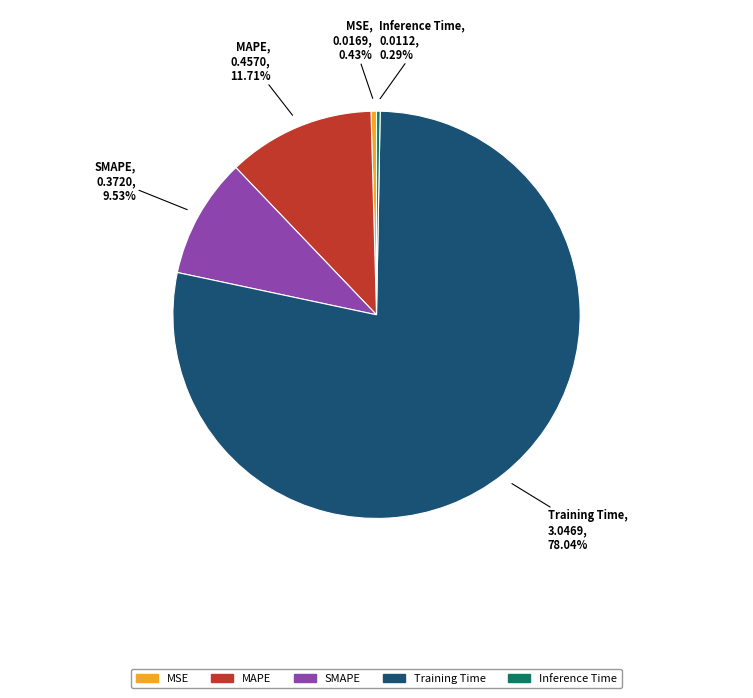

Is it true that Training Time is 78% of the pie?

True